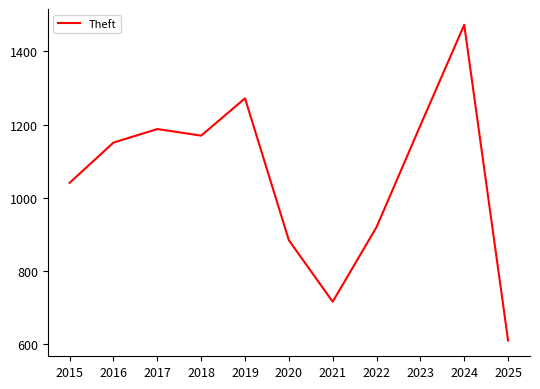

Reading left to right, list all the values displayed in this chart.

2015=1041	2016=1151	2017=1188	2018=1170	2019=1272	2020=884	2021=716	2022=920	2023=1198	2024=1473	2025=610